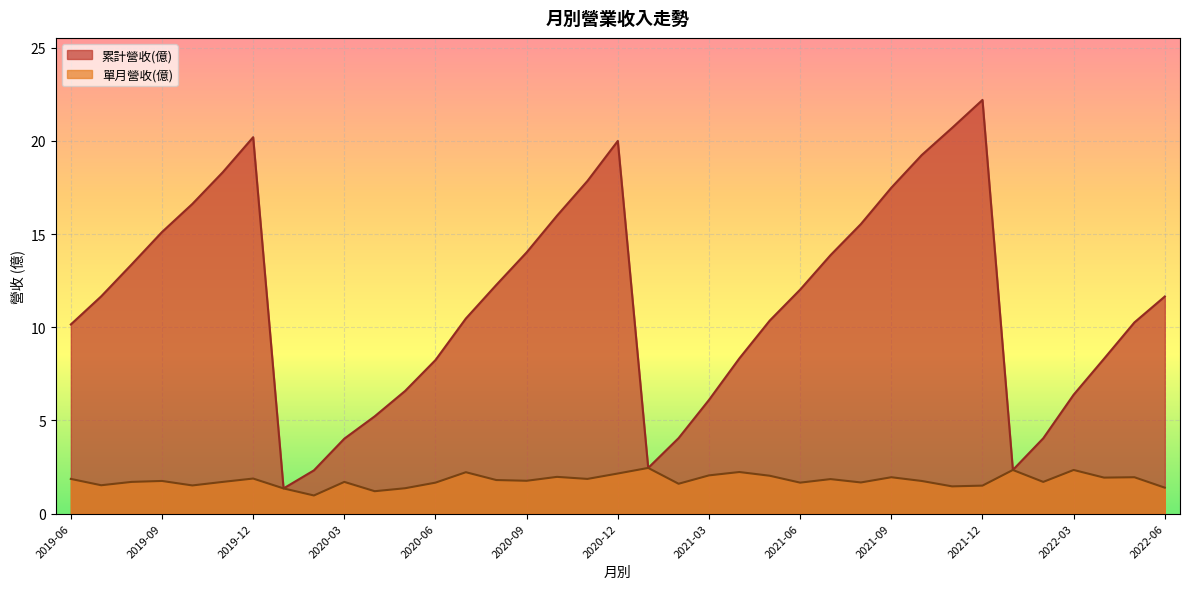

Which series changed the most between 2021-03 and 2021-12?

累計營收(億)